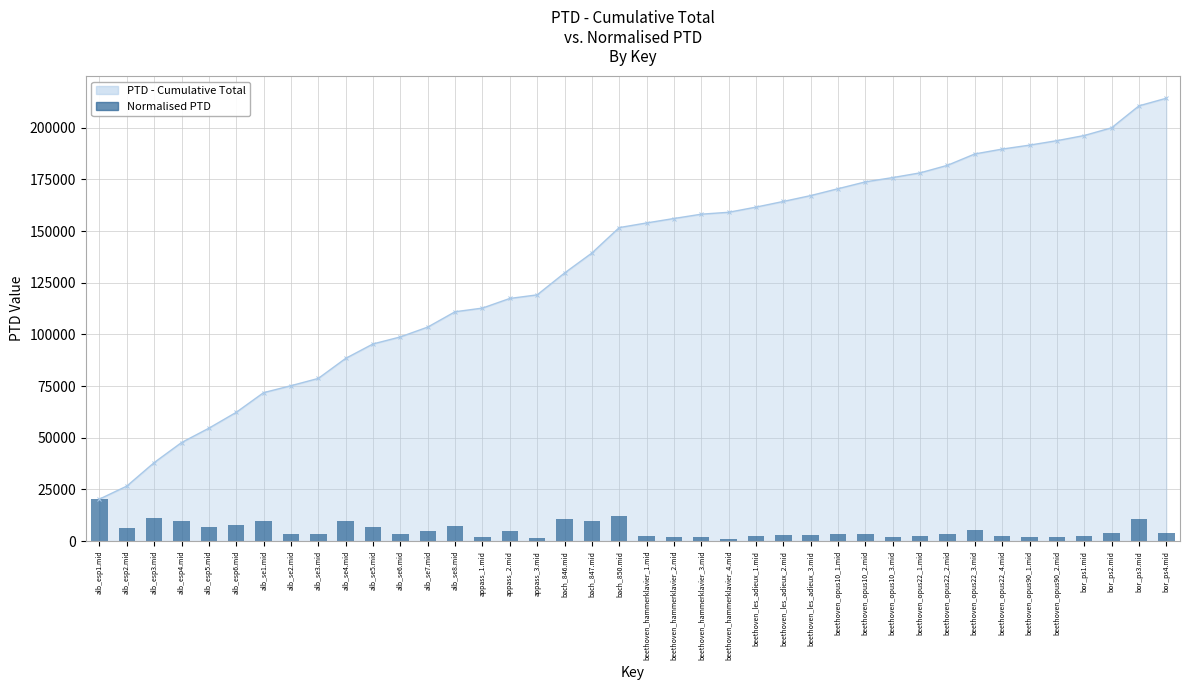

Approximately how many times larger is the value at alb_se1.mid compared to appass_1.mid?

5.4